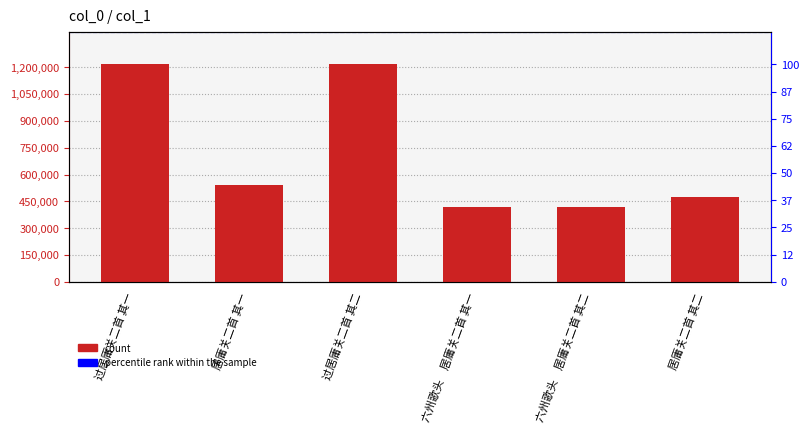

What is the ratio of the value at 过居庸关二首 其二 to the value at 过居庸关二首 其一?

1.0